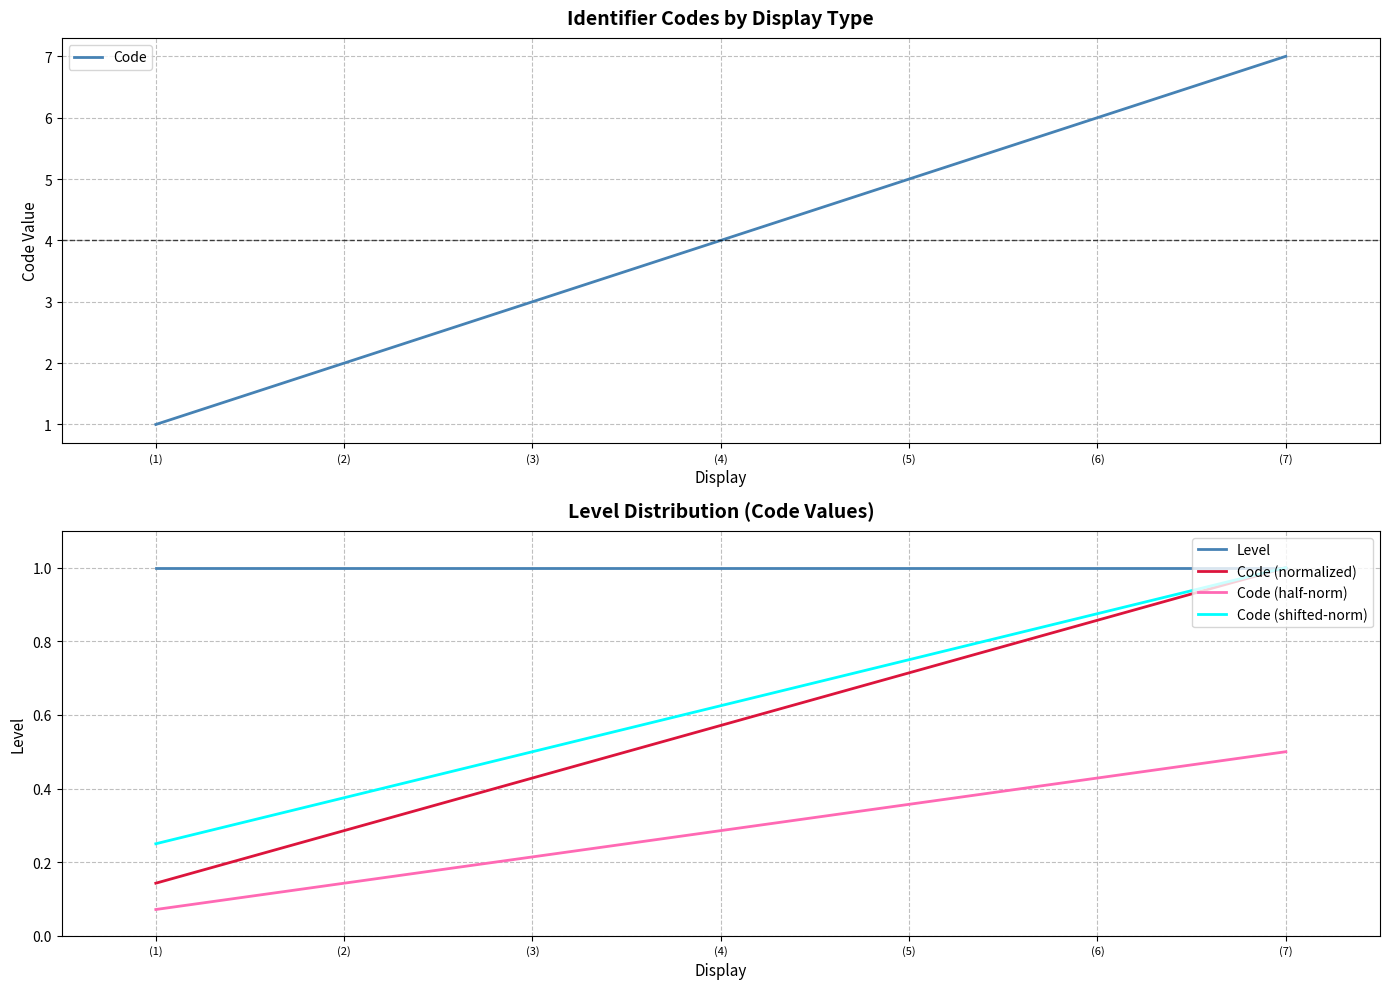

What position from the left is (7)?

7